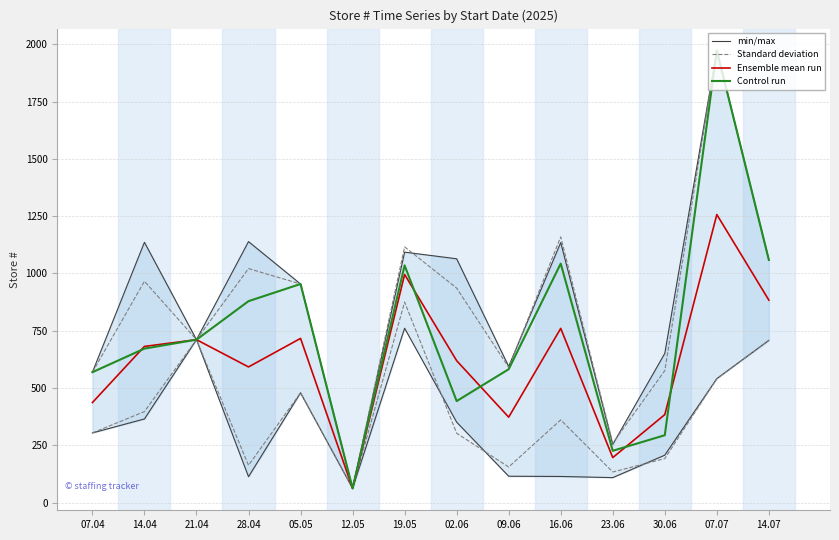

Which category has the lowest value across all series?

12.05